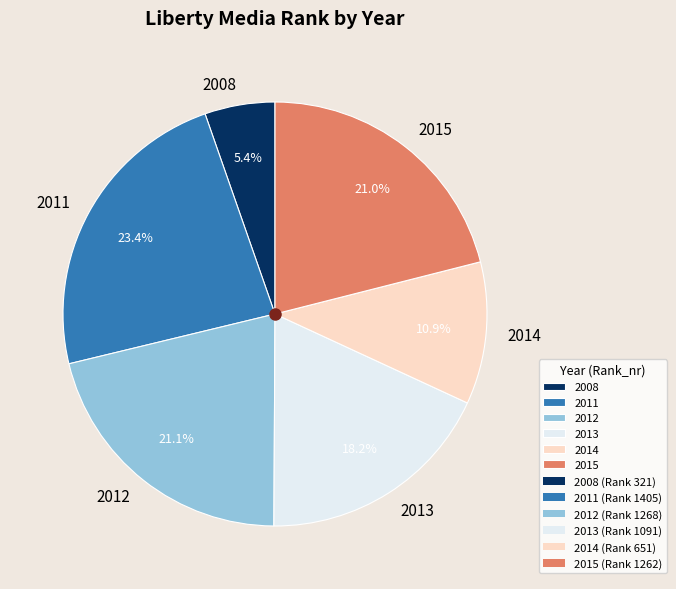

What percentage is NOT represented by 2011?

76.6%